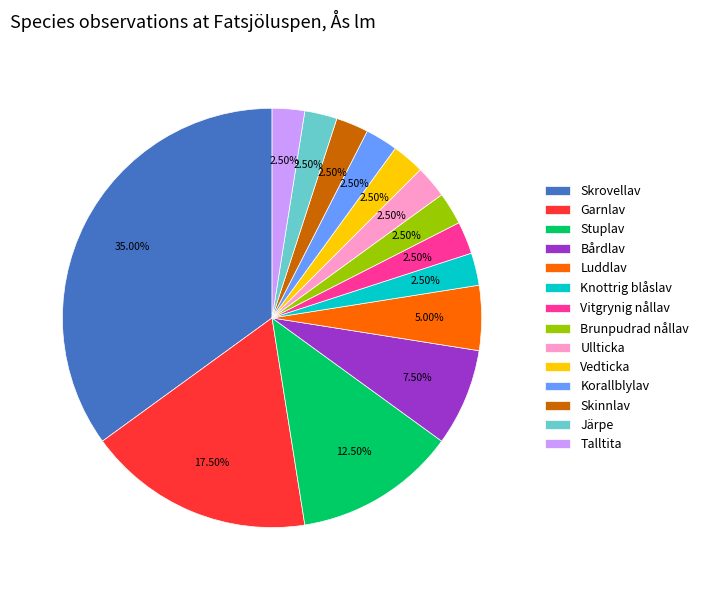

Does Vedticka account for over 50% of the chart?

No